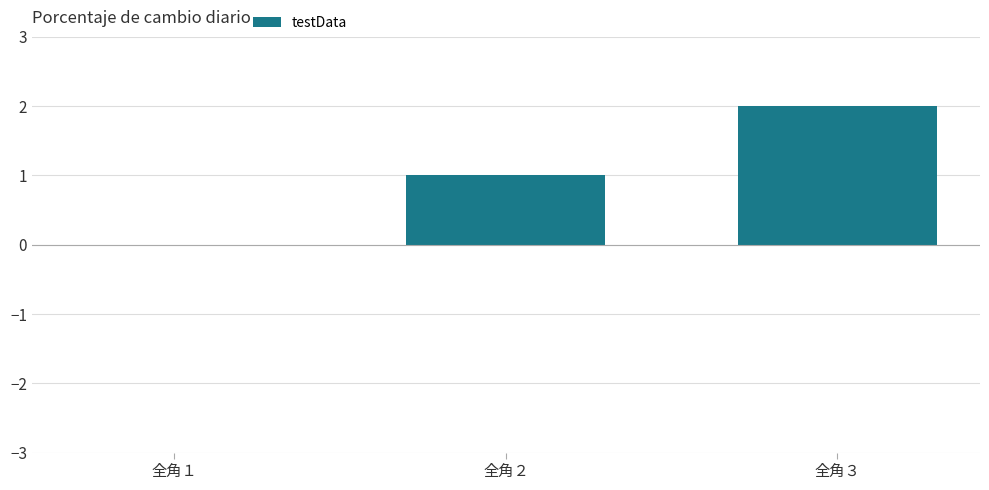

Is it true that the value at 全角３ is 4?

False